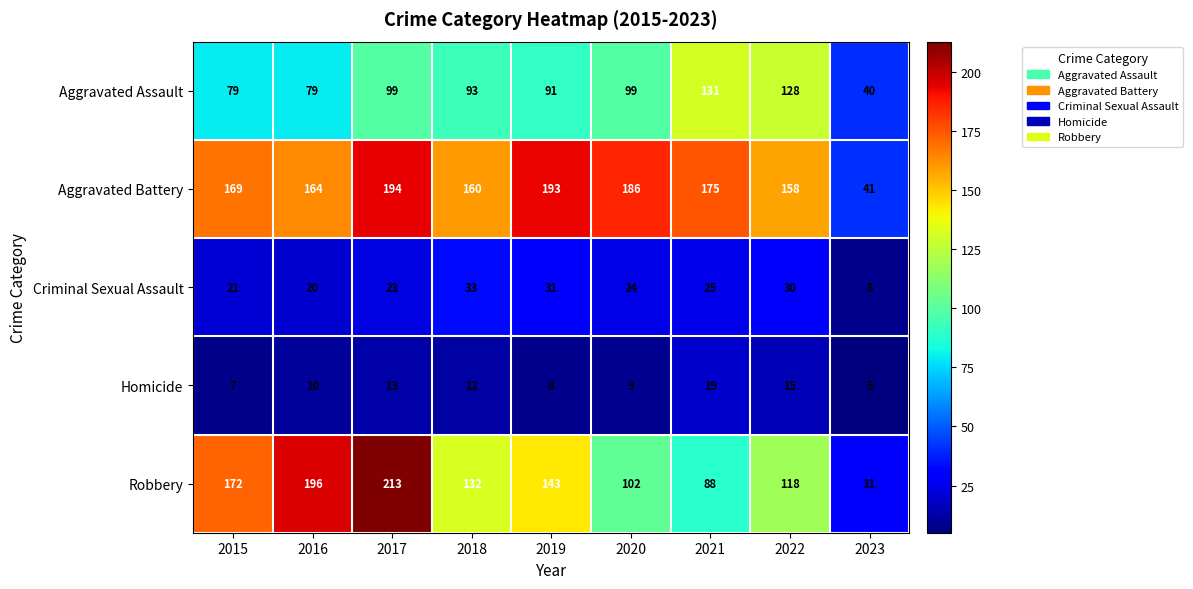

The value of Robbery at 2021 is 88. True or false?

True